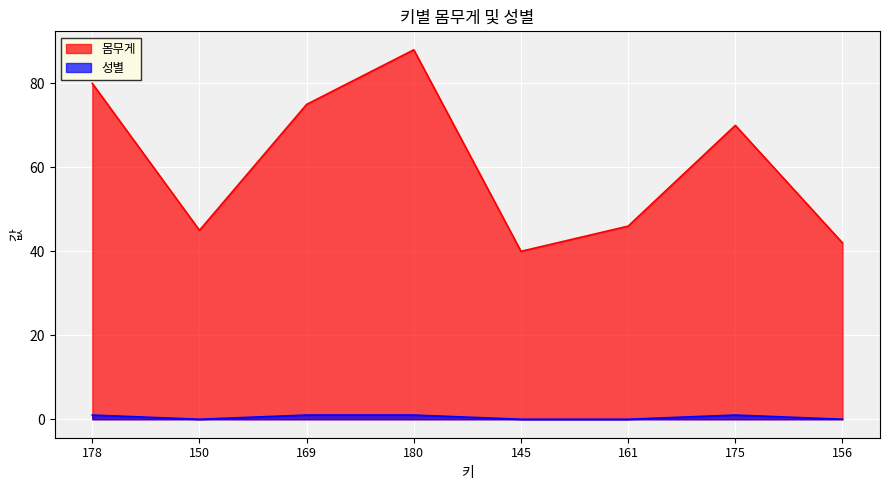

At how many categories does at least one series exceed 53?

4